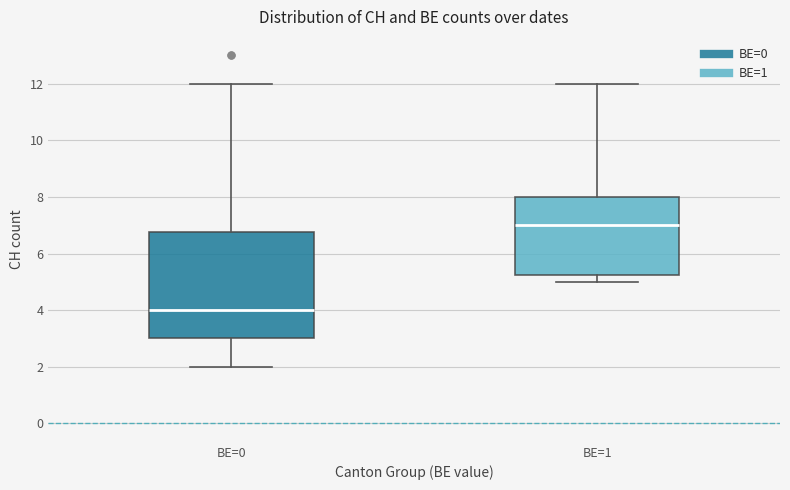

Where does the upper whisker of the box for BE=1 end on the y-axis? The values are not printed on the chart, so give them approximately, as read against the axis.

12.0